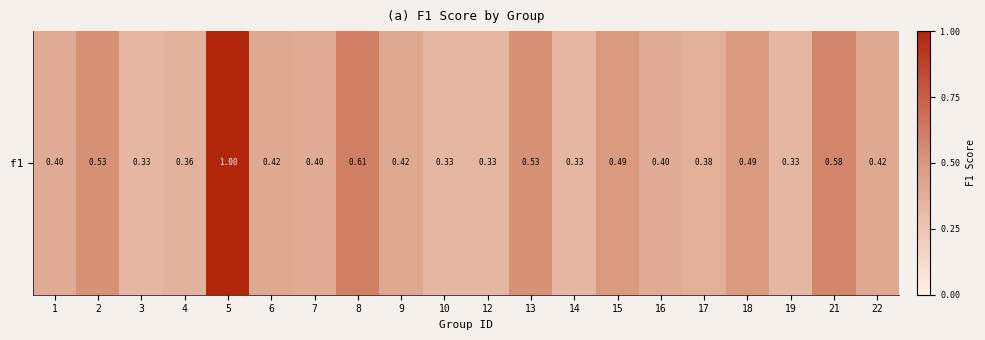

What is the difference between the values at 21 and 15?

0.1